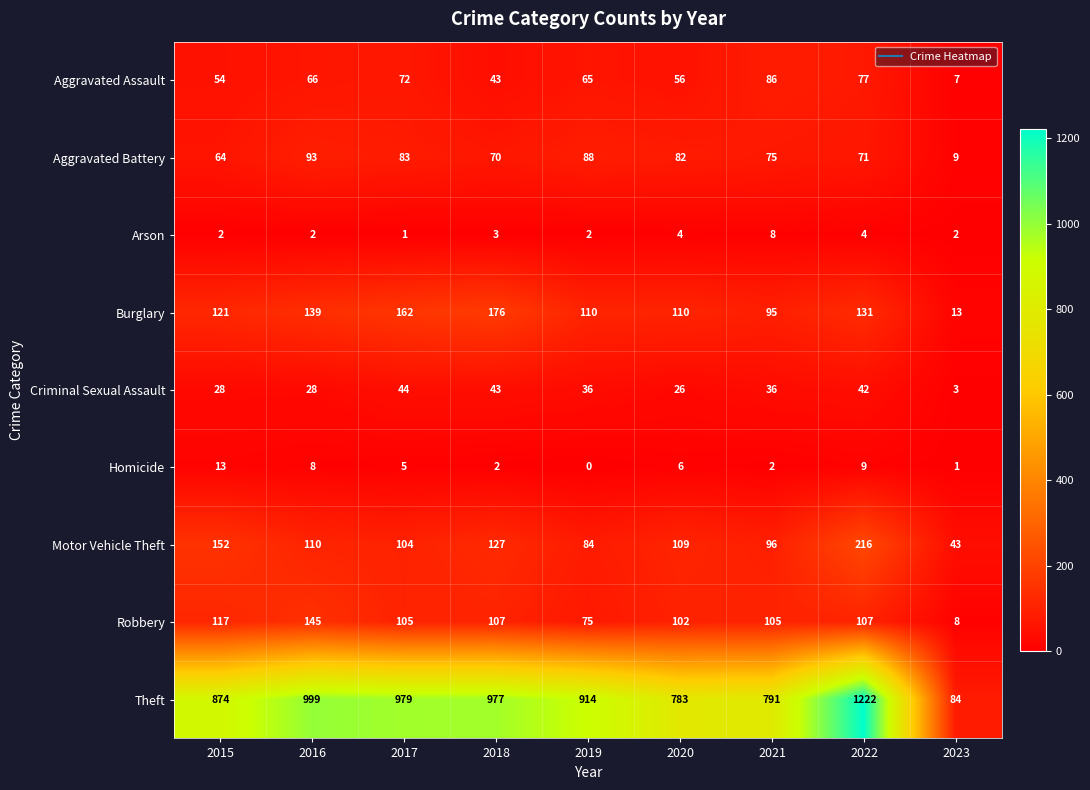

What is the highest value of the Burglary series?

176